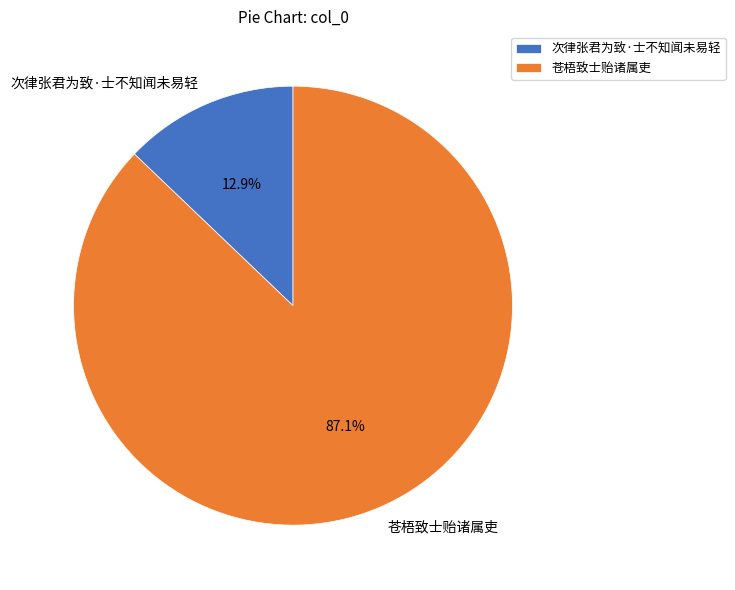

To the nearest percent, what is the average slice percentage?

50%